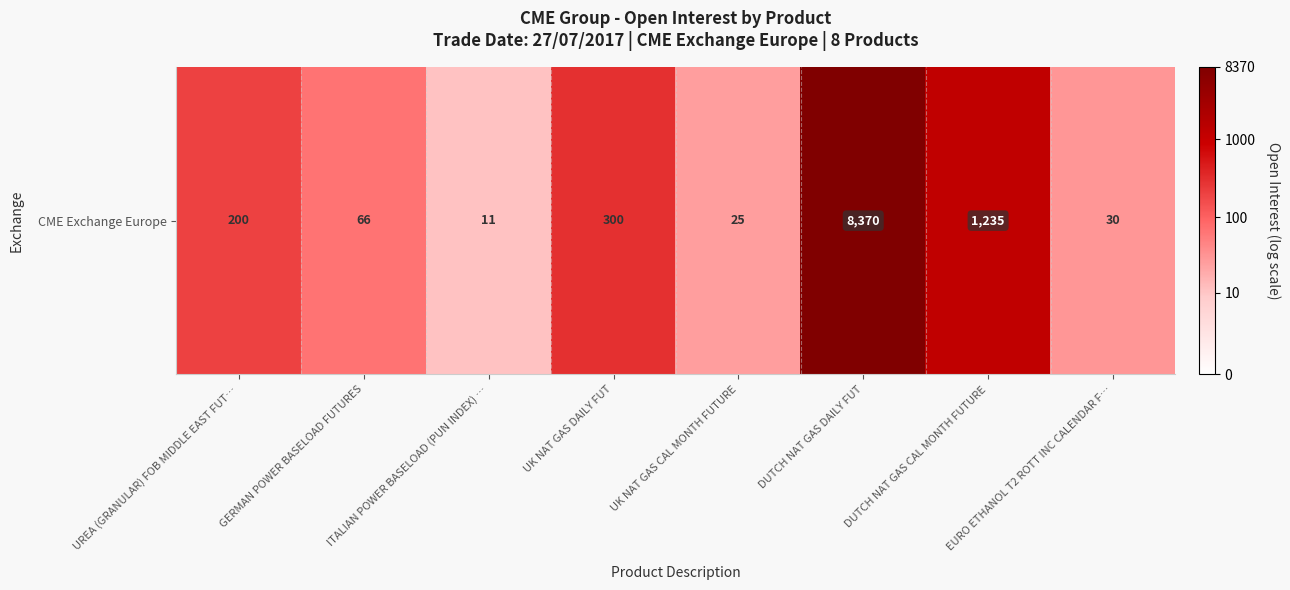

Rank the categories by value from lowest to highest.

ITALIAN POWER BASELOAD (PUN INDEX) …, UK NAT GAS CAL MONTH FUTURE, EURO ETHANOL T2 ROTT INC CALENDAR F…, GERMAN POWER BASELOAD FUTURES, UREA (GRANULAR) FOB MIDDLE EAST FUT…, UK NAT GAS DAILY FUT, DUTCH NAT GAS CAL MONTH FUTURE, DUTCH NAT GAS DAILY FUT